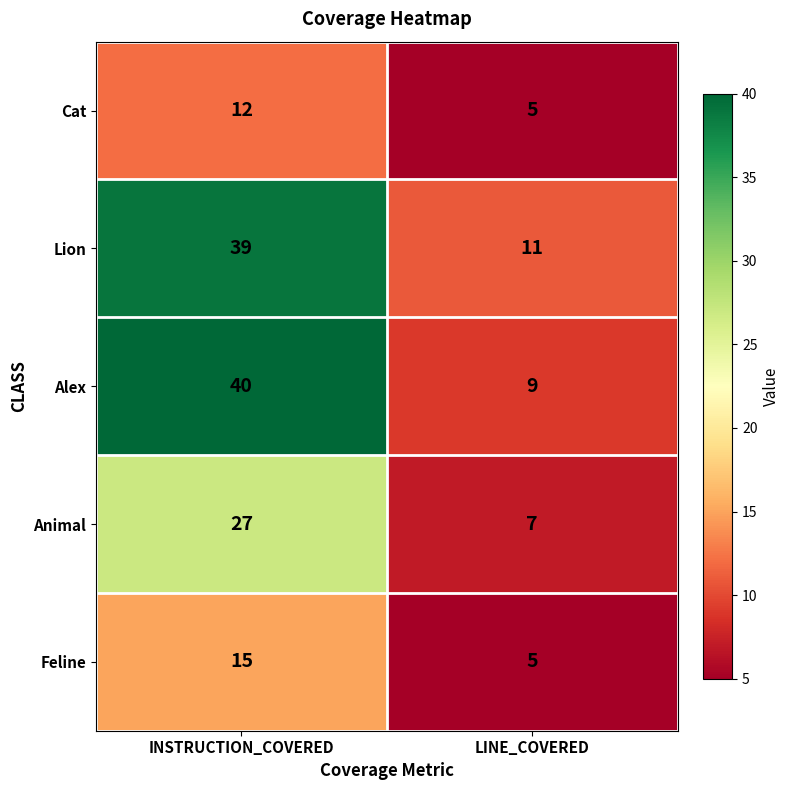

Reading right to left, transcribe all the data shown in this chart.

Cat: LINE_COVERED=5	INSTRUCTION_COVERED=12
Lion: LINE_COVERED=11	INSTRUCTION_COVERED=39
Alex: LINE_COVERED=9	INSTRUCTION_COVERED=40
Animal: LINE_COVERED=7	INSTRUCTION_COVERED=27
Feline: LINE_COVERED=5	INSTRUCTION_COVERED=15